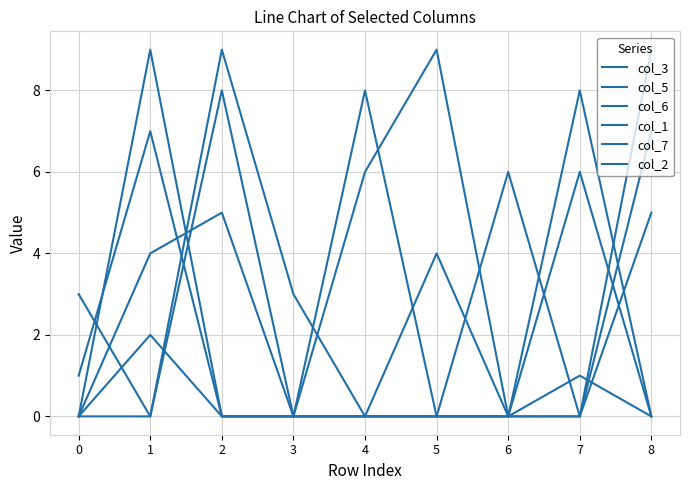

Is this an area chart (filled region under the line)?

No